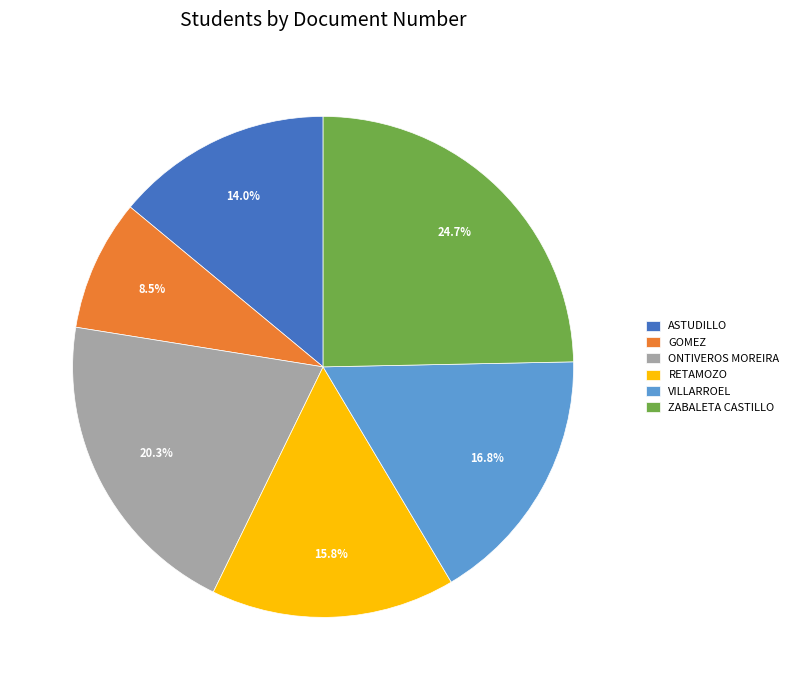

Rank the categories by value from lowest to highest.

GOMEZ, ASTUDILLO, RETAMOZO, VILLARROEL, ONTIVEROS MOREIRA, ZABALETA CASTILLO